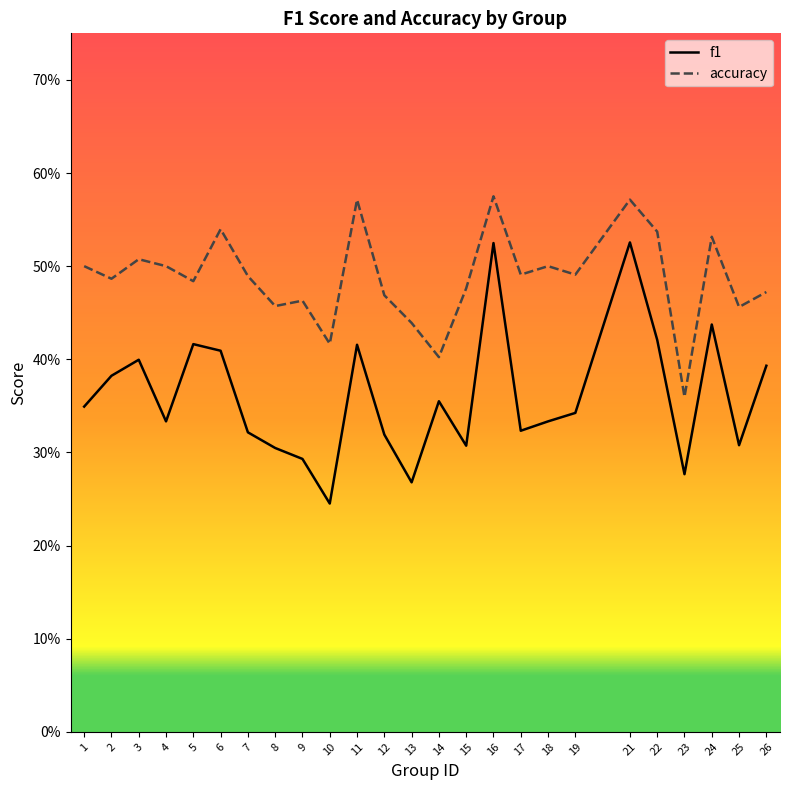

Reading left to right, what are all the values shown in this chart?

f1: 0.3	0.4	0.4	0.3	0.4	0.4	0.3	0.3	0.3	0.2	0.4	0.3	0.3	0.4	0.3	0.5	0.3	0.3	0.3	0.5	0.4	0.3	0.4	0.3	0.4
accuracy: 0.5	0.5	0.5	0.5	0.5	0.5	0.5	0.5	0.5	0.4	0.6	0.5	0.4	0.4	0.5	0.6	0.5	0.5	0.5	0.6	0.5	0.4	0.5	0.5	0.5